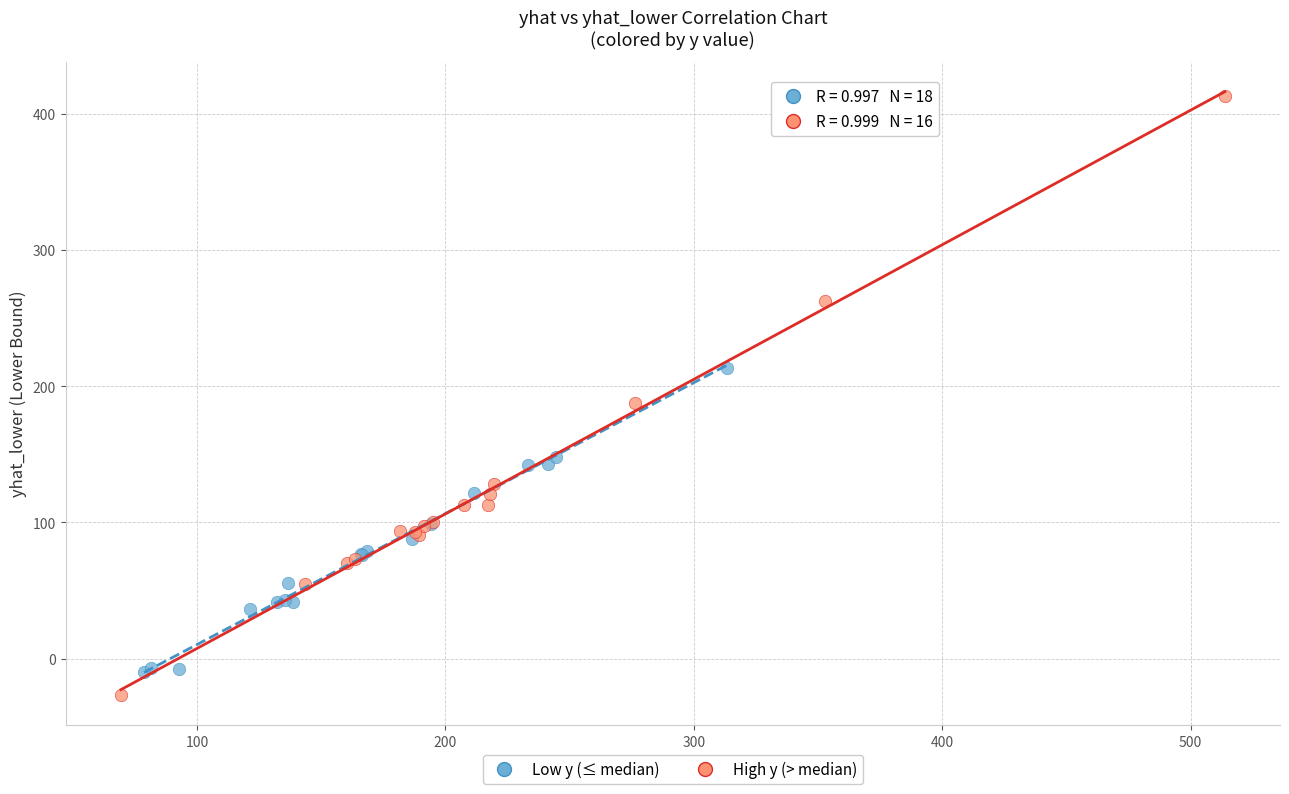

Which series contains the highest Y value?

High y (> median)